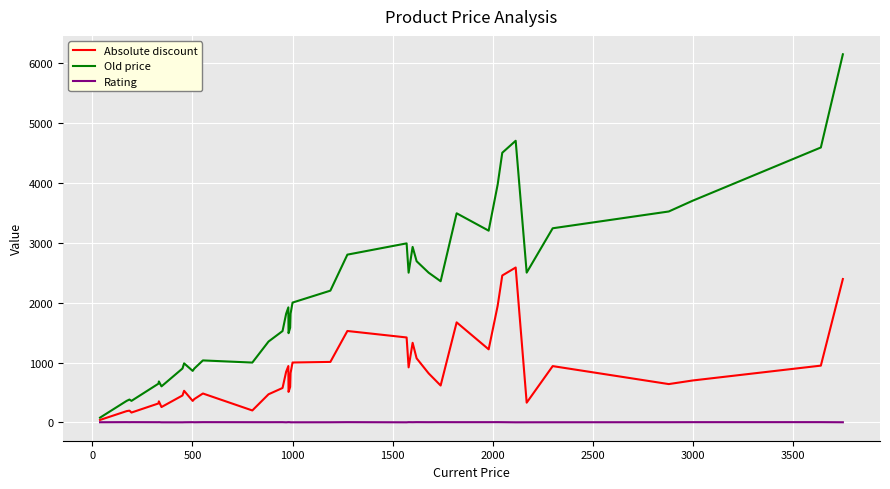

Rank the series by their maximum value, from highest to lowest.

Old price, Absolute discount, Rating